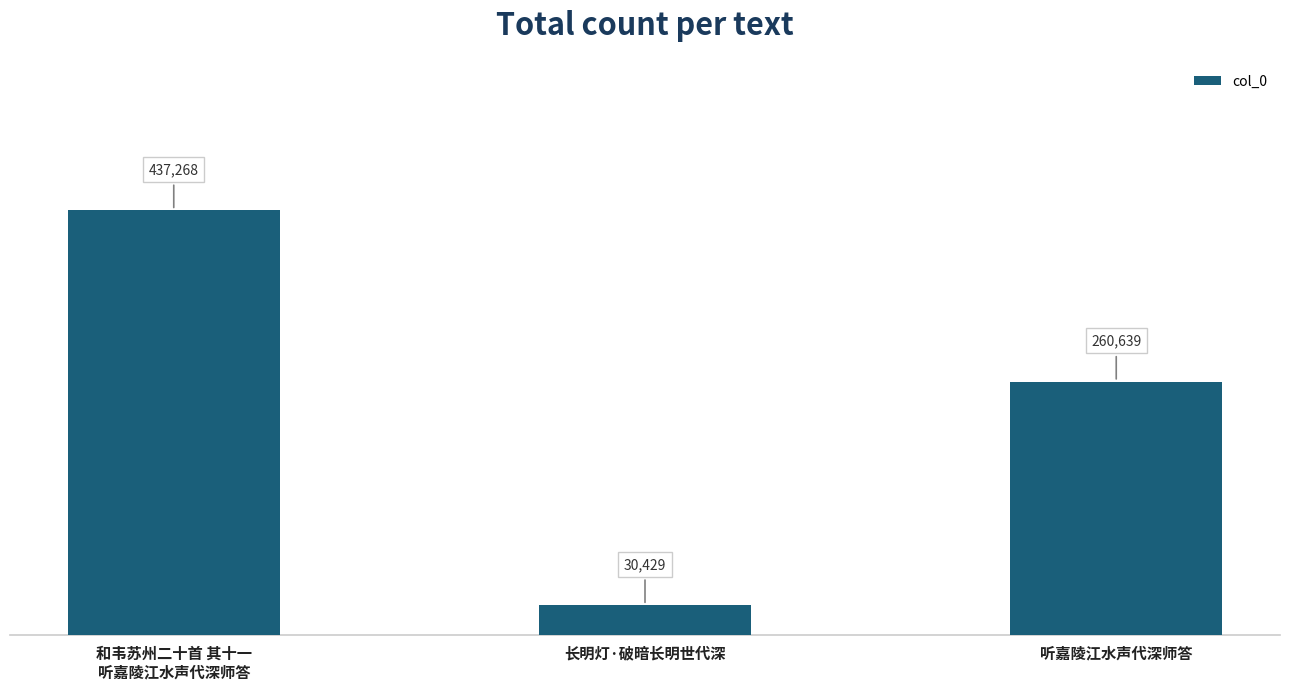

What is the difference between the values at 长明灯·破暗长明世代深 and 听嘉陵江水声代深师答?

230210